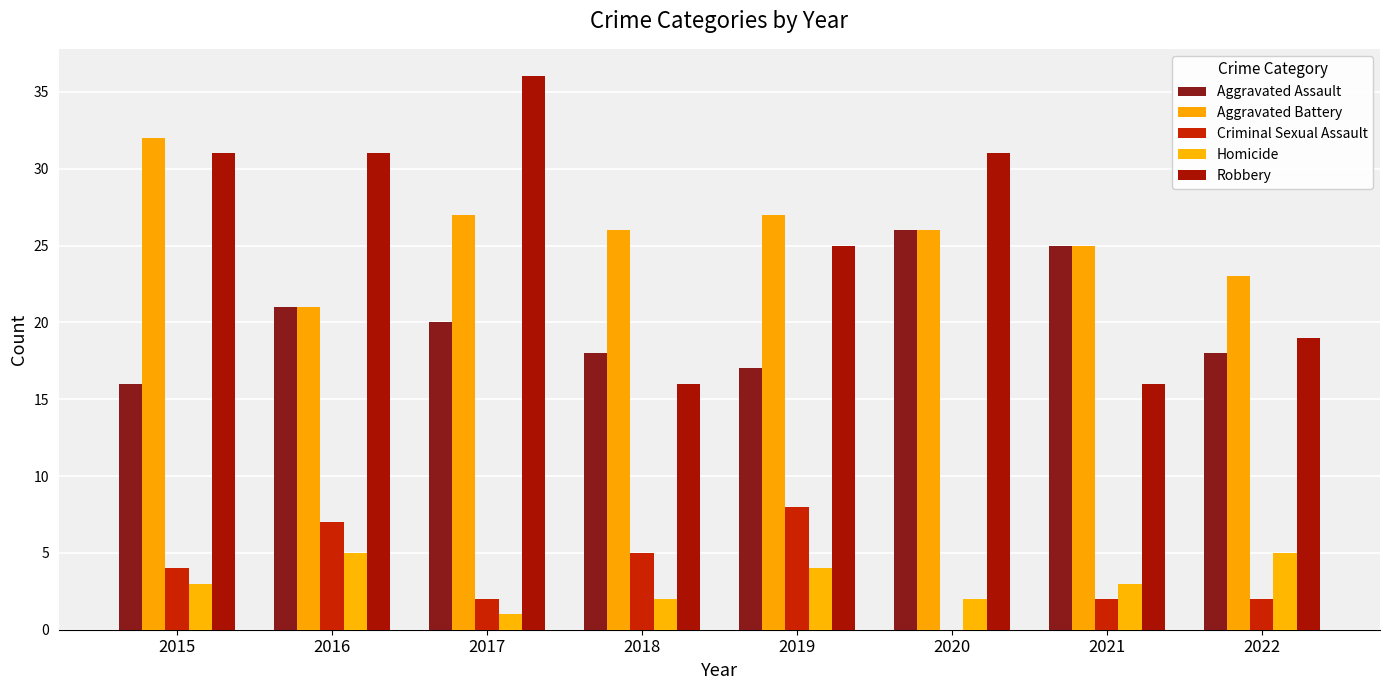

Reading right to left, extract all data points from this chart.

Aggravated Assault: 18	25	26	17	18	20	21	16
Aggravated Battery: 23	25	26	27	26	27	21	32
Criminal Sexual Assault: 2	2	0	8	5	2	7	4
Homicide: 5	3	2	4	2	1	5	3
Robbery: 19	16	31	25	16	36	31	31